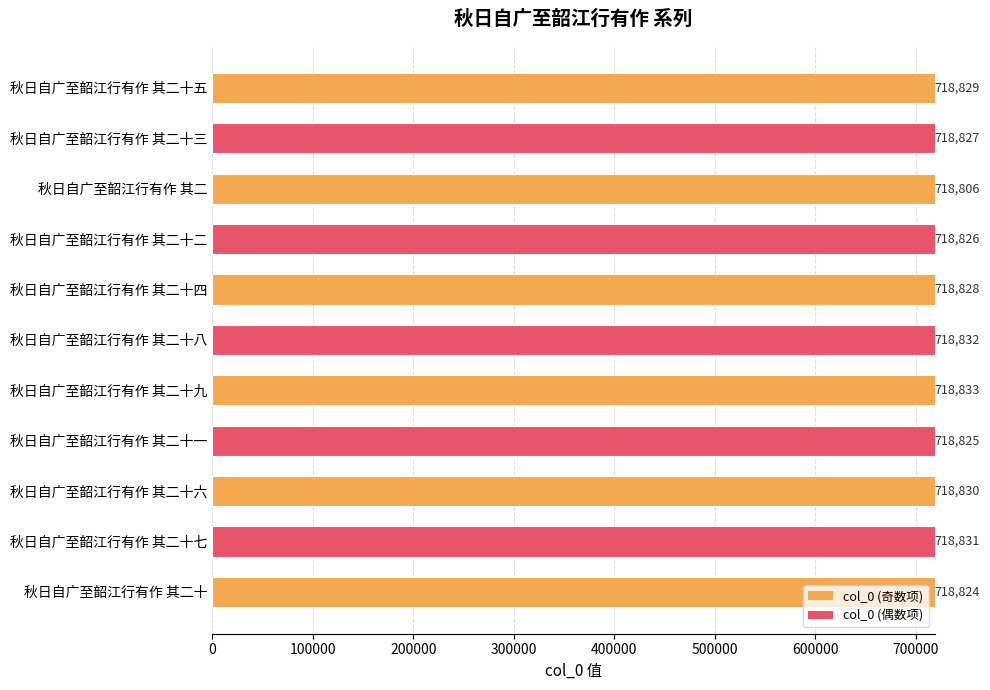

Where is the data nearest to the value 718819?

秋日自广至韶江行有作 其二十